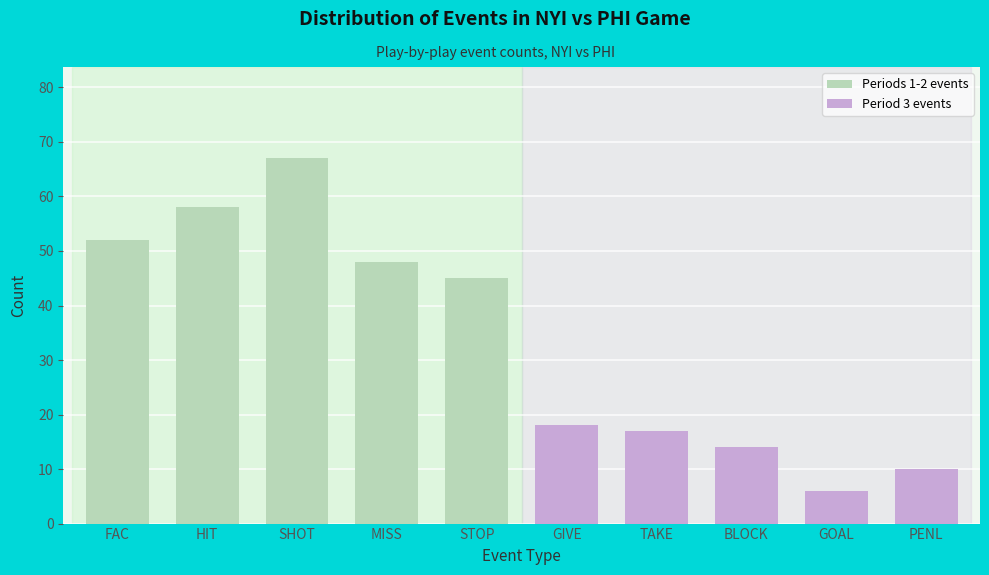

Reading left to right, transcribe all the data shown in this chart.

FAC=52	HIT=58	SHOT=67	MISS=48	STOP=45	GIVE=18	TAKE=17	BLOCK=14	GOAL=6	PENL=10